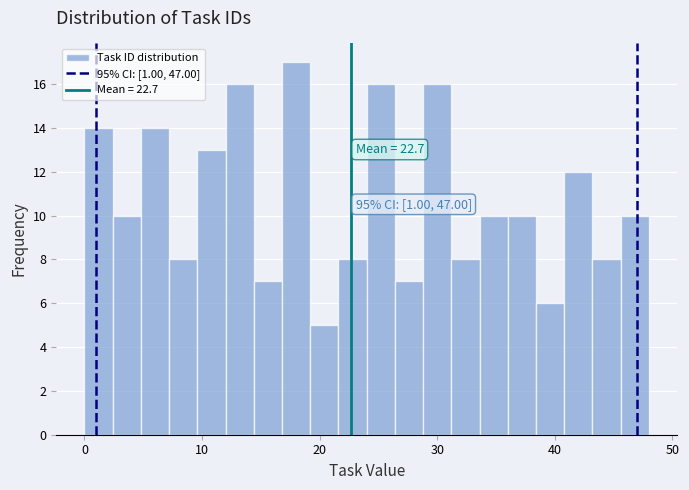

Around what value on the x-axis is the tallest bar? Give the approximate position of its centre, as read against the axis.

18